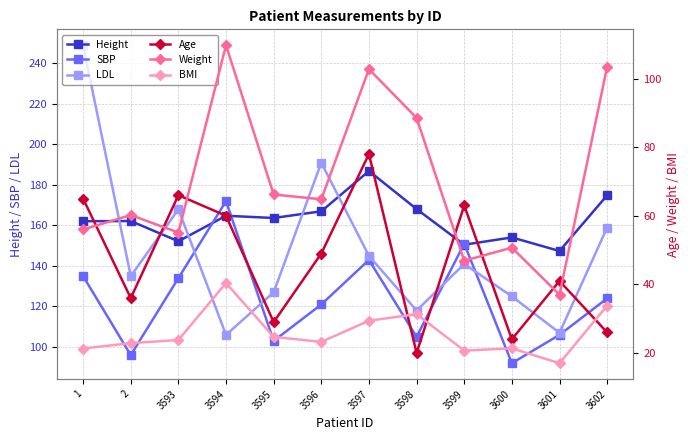

Which series has the widest spread of values?

LDL